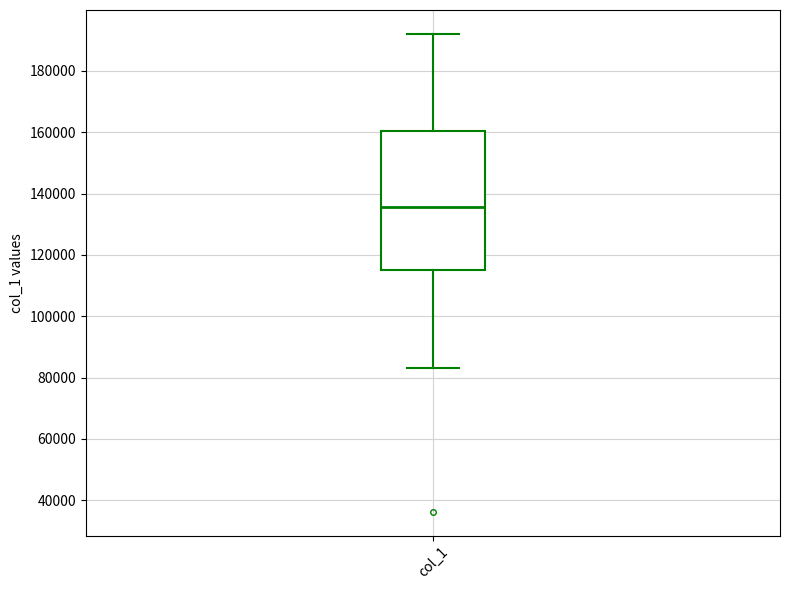

Where is the upper edge of the box for col_1 on the y-axis? The values are not printed on the chart, so give them approximately, as read against the axis.

160000